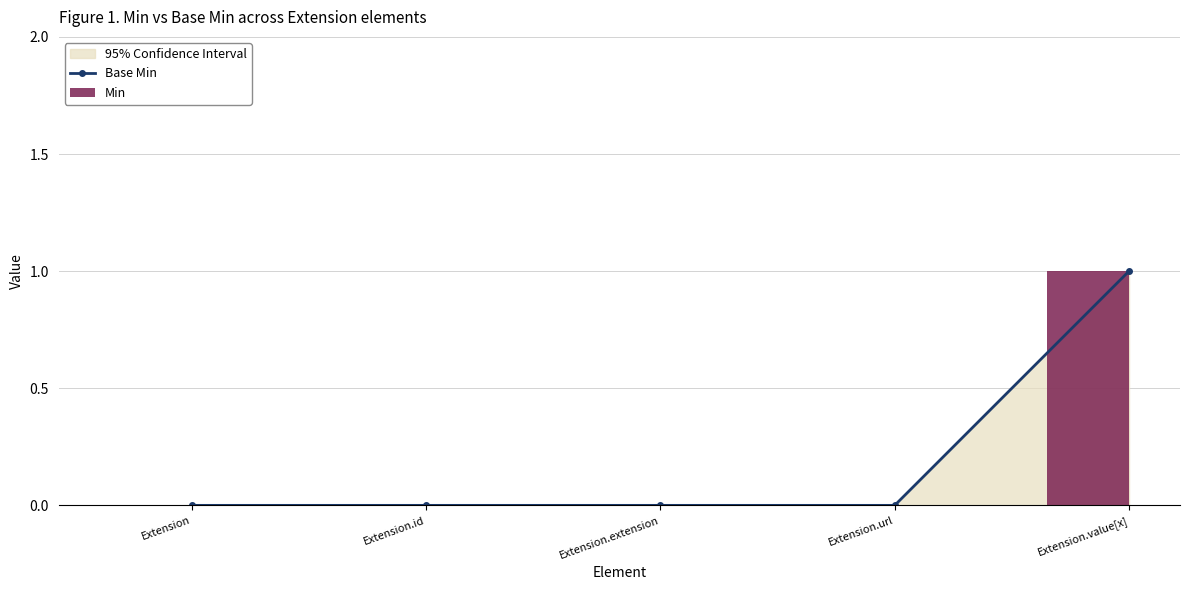

How many values in the Min series exceed 0?

1